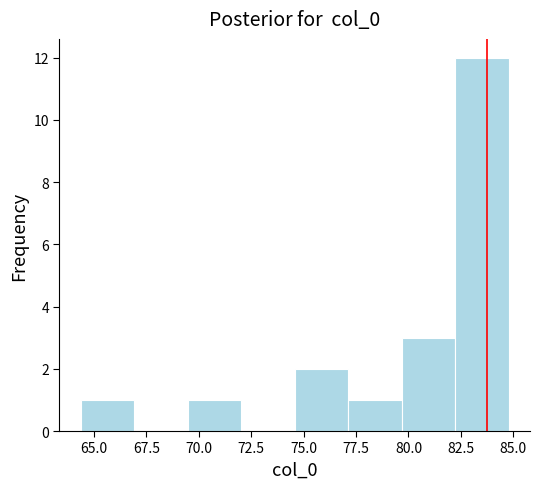

Reading left to right, list every bar in this chart as the range it spans on the x-axis followed by its height. Neither the bar edges nor the heights are printed on the chart, so give them approximately, as read against the axes.

64.5 to 67.0: 1
67.0 to 69.5: 0
69.5 to 72.0: 1
72.0 to 74.5: 0
74.5 to 77.0: 2
77.0 to 79.5: 1
79.5 to 82.0: 3
82.0 to 85.0: 12